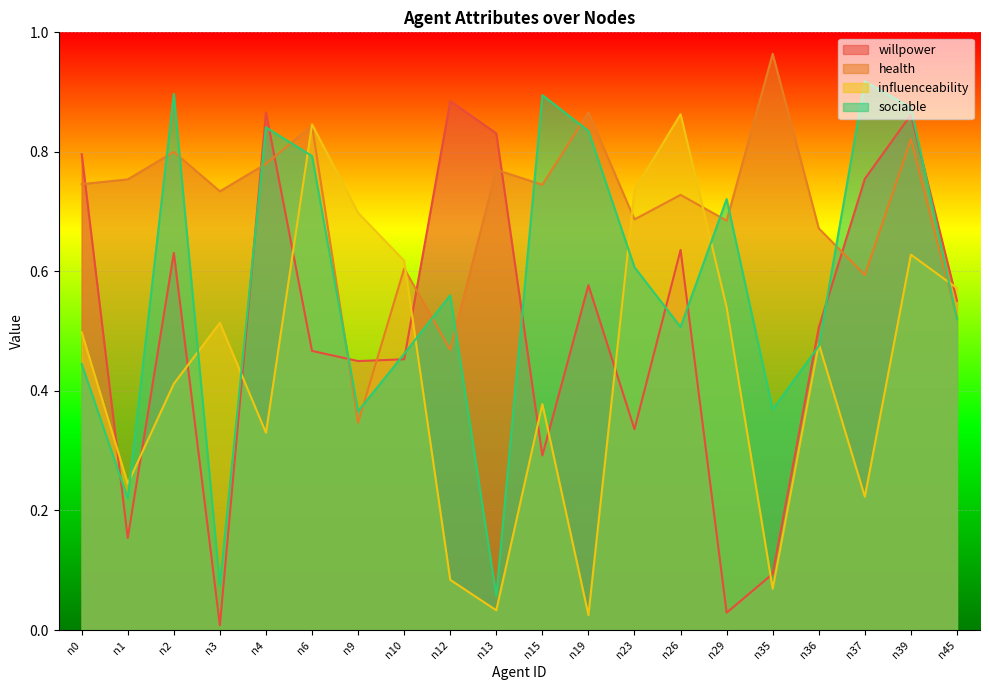

Is it true that sociable equals 0.6 at n12?

True